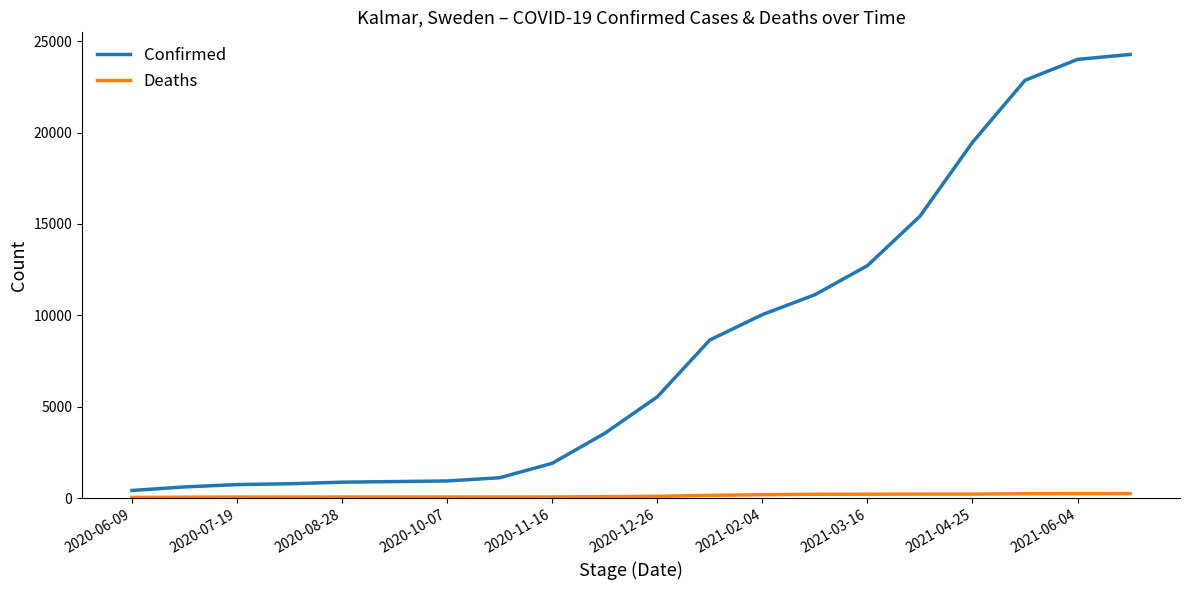

Which series has the largest range (max minus min)?

Confirmed